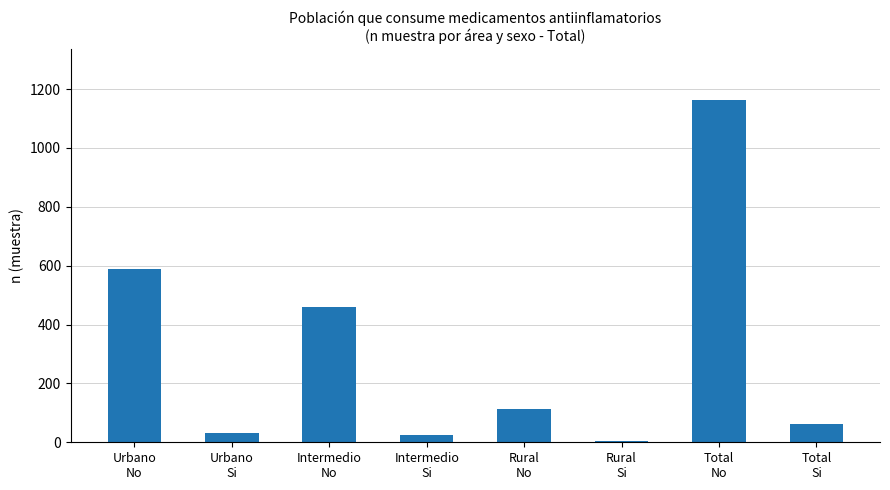

What is the maximum value shown in the chart?

1162